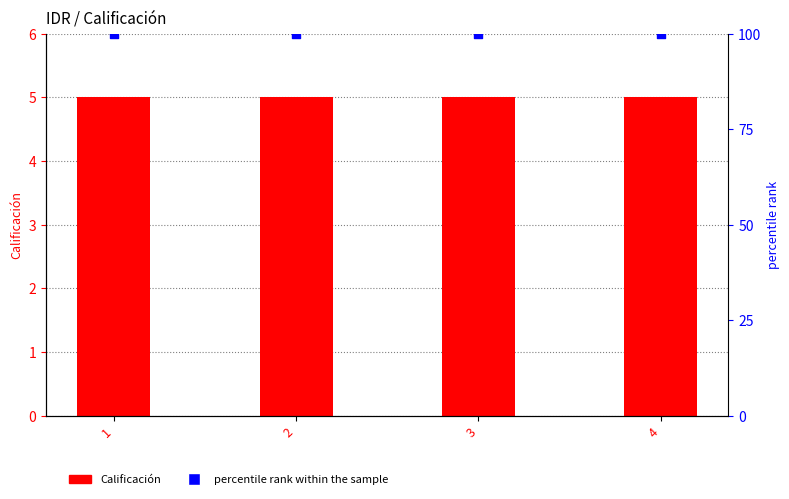

Which series has the widest spread of Y values?

Calificación